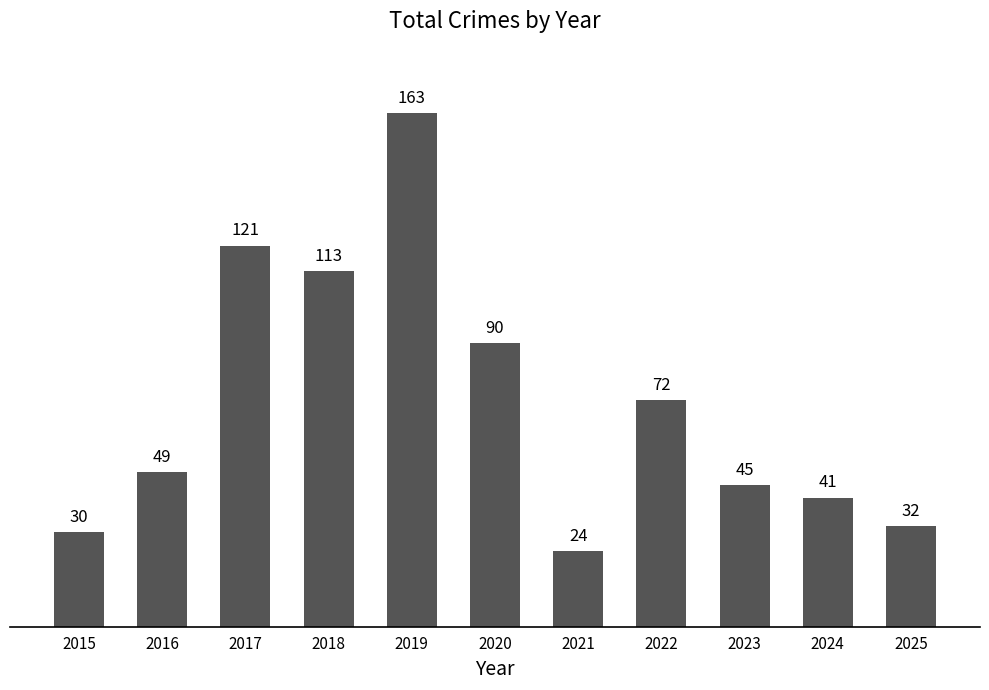

What is the difference between the maximum and minimum values?

139